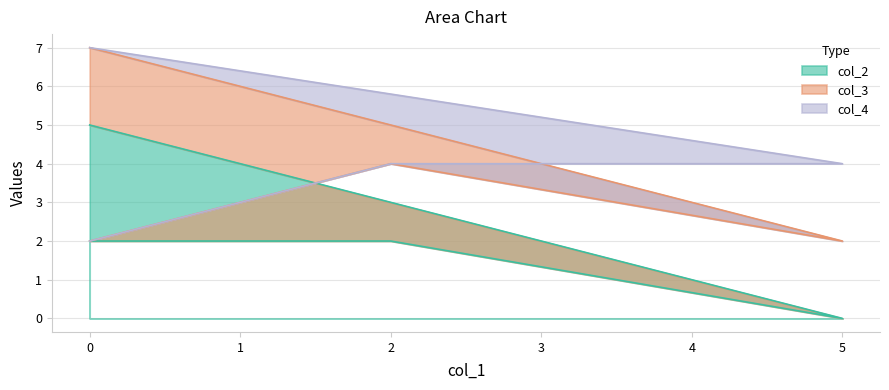

Which category has the lowest value across all series?

5